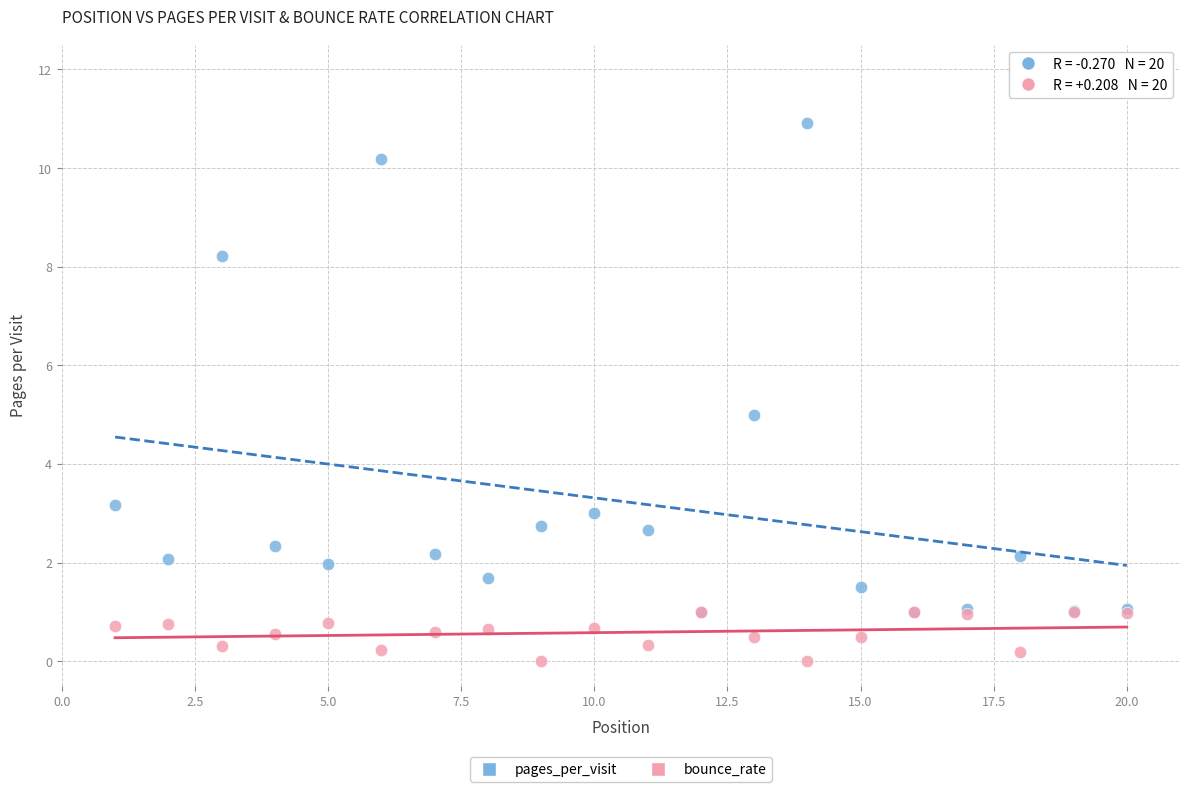

What are all the series names shown in the legend?

pages_per_visit, bounce_rate